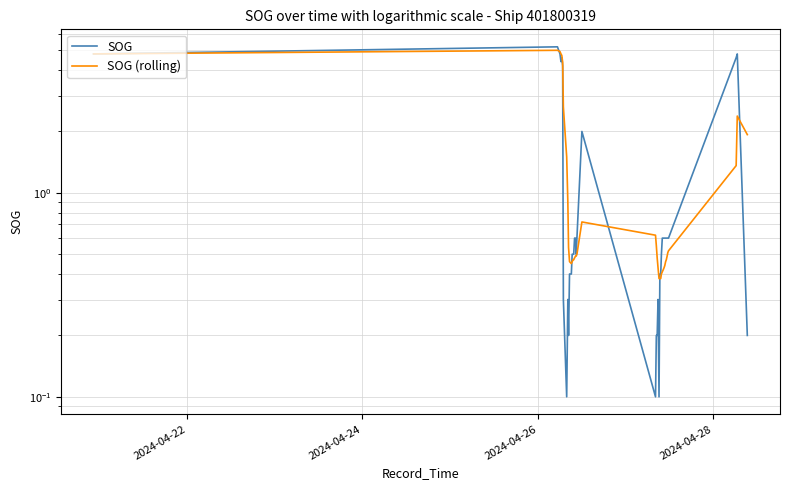

How many lines are shown in the chart?

2